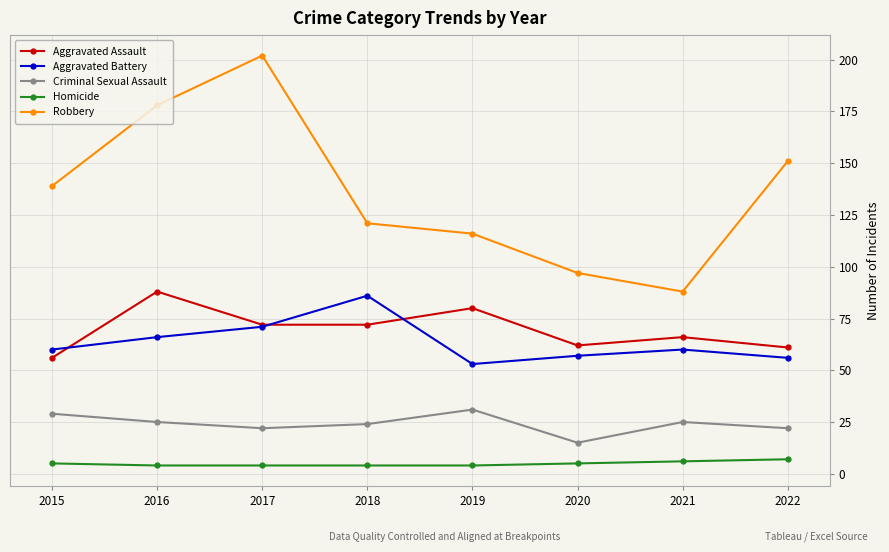

Which series has the largest total across all categories?

Robbery